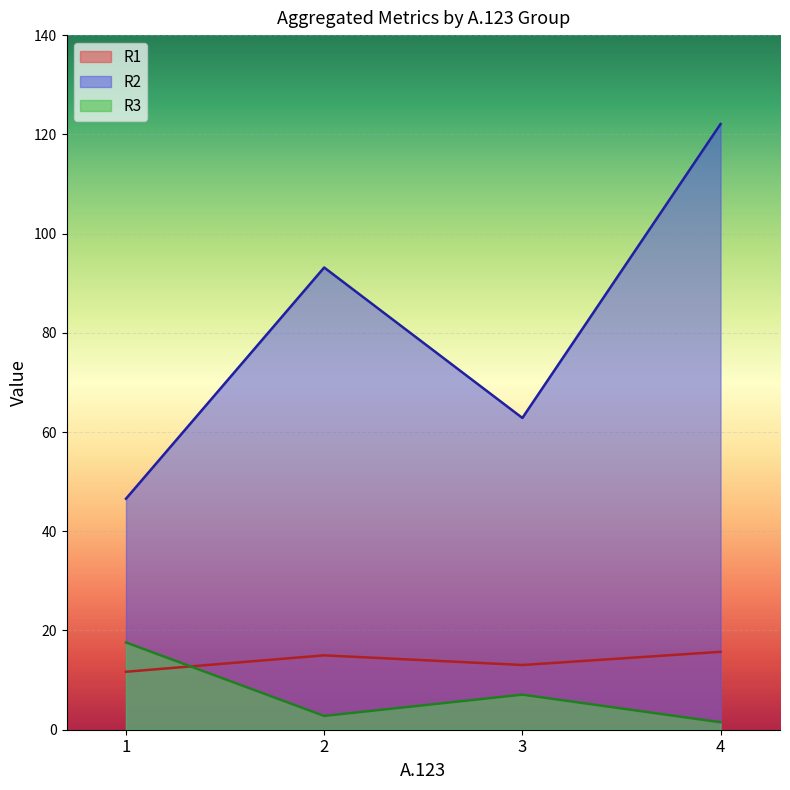

Reading left to right, list all the values displayed in this chart.

R1: 11.7	15.0	13.0	15.7
R2: 46.6	93.2	62.8	122.1
R3: 17.6	2.8	7.1	1.5